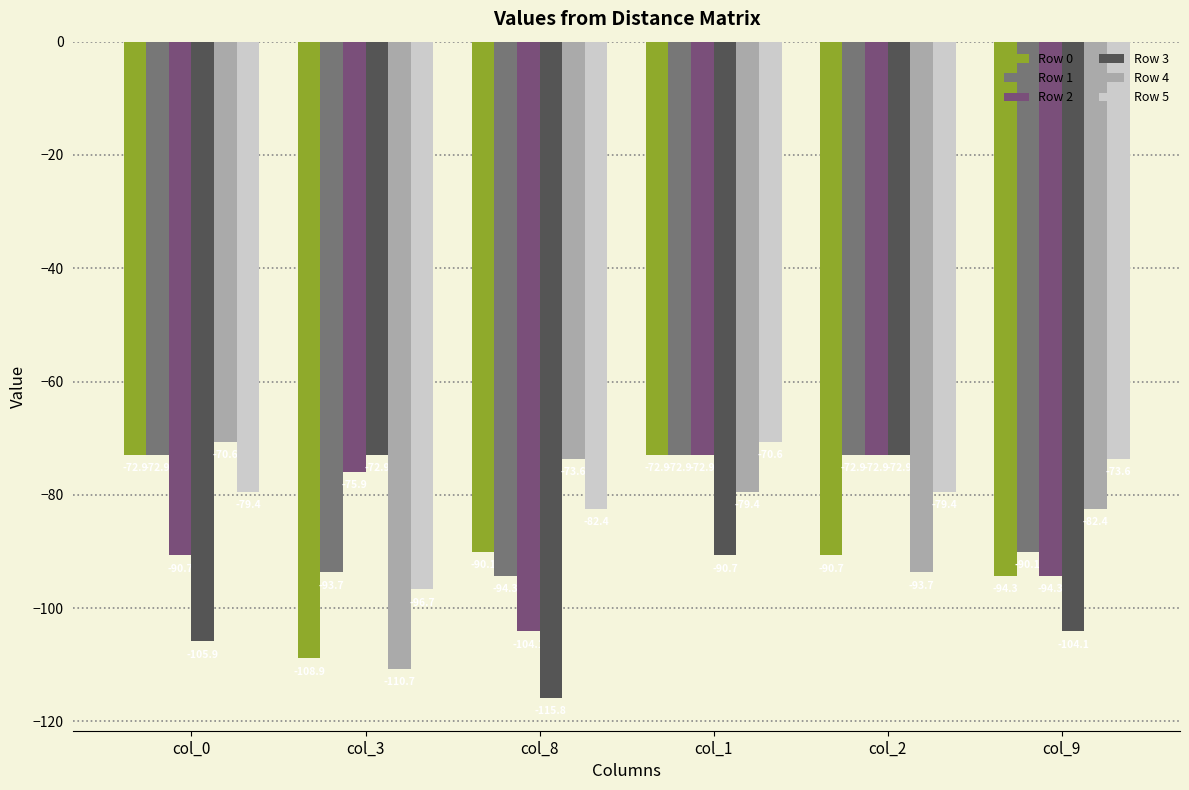

What is the maximum value for Row 2?

-72.9